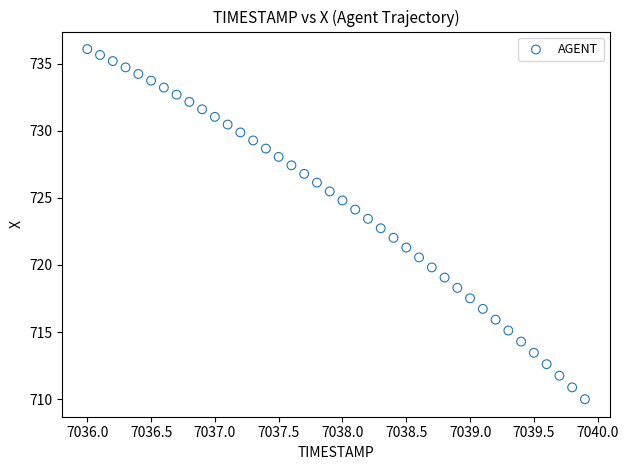

What is the range of Y values (max minus min)?

26.1